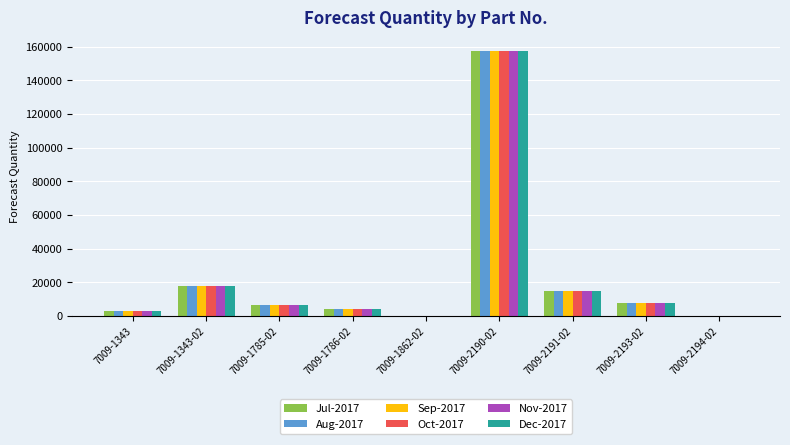

What is the approximate value of Jul-2017 at 7009-1785-02, to the nearest 10?

6300